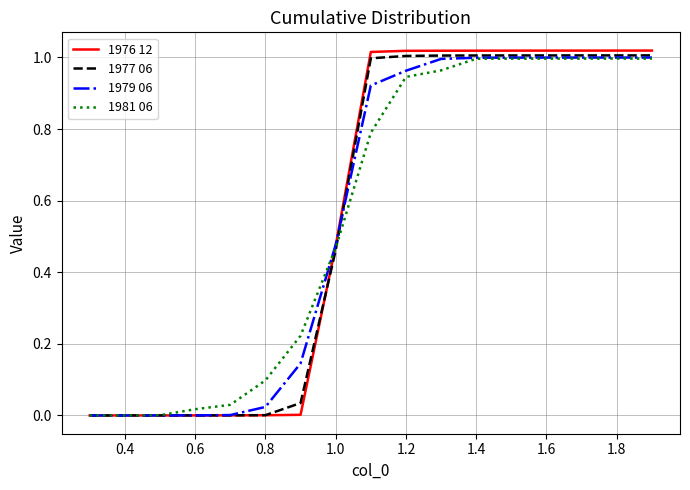

Which series has the widest spread of values?

1976 12